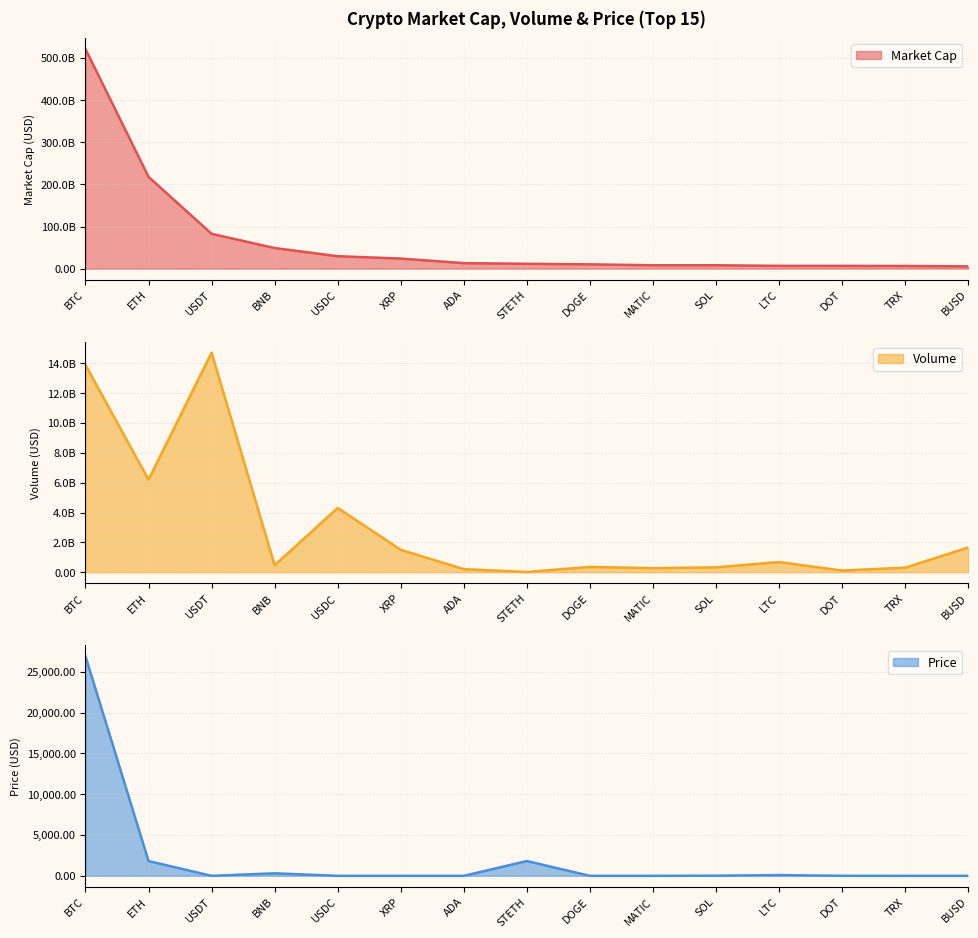

True or false: Volume has more than 0 points higher than both neighbors.

True